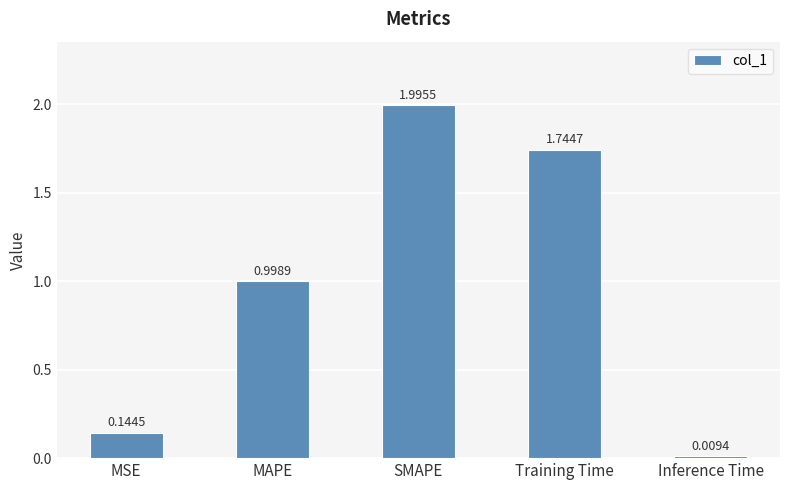

What is the average value?

1.0